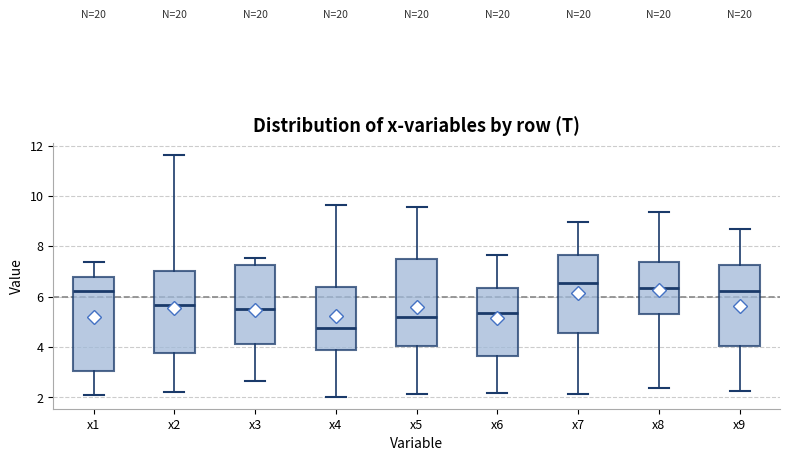

Reading left to right, read every box against the y-axis: the position of its median line, the range the box covers, and the ends of its whiskers. The values are not printed on the chart, so give them approximately, as read against the axis.

x1: median 6.2, box 3.0 to 6.8, whiskers 2.0 to 7.4
x2: median 5.6, box 3.8 to 7.0, whiskers 2.2 to 11.6
x3: median 5.6, box 4.2 to 7.2, whiskers 2.6 to 7.6
x4: median 4.8, box 3.8 to 6.4, whiskers 2.0 to 9.6
x5: median 5.2, box 4.0 to 7.6, whiskers 2.2 to 9.6
x6: median 5.4, box 3.6 to 6.4, whiskers 2.2 to 7.6
x7: median 6.6, box 4.6 to 7.6, whiskers 2.2 to 9.0
x8: median 6.4, box 5.4 to 7.4, whiskers 2.4 to 9.4
x9: median 6.2, box 4.0 to 7.2, whiskers 2.2 to 8.6